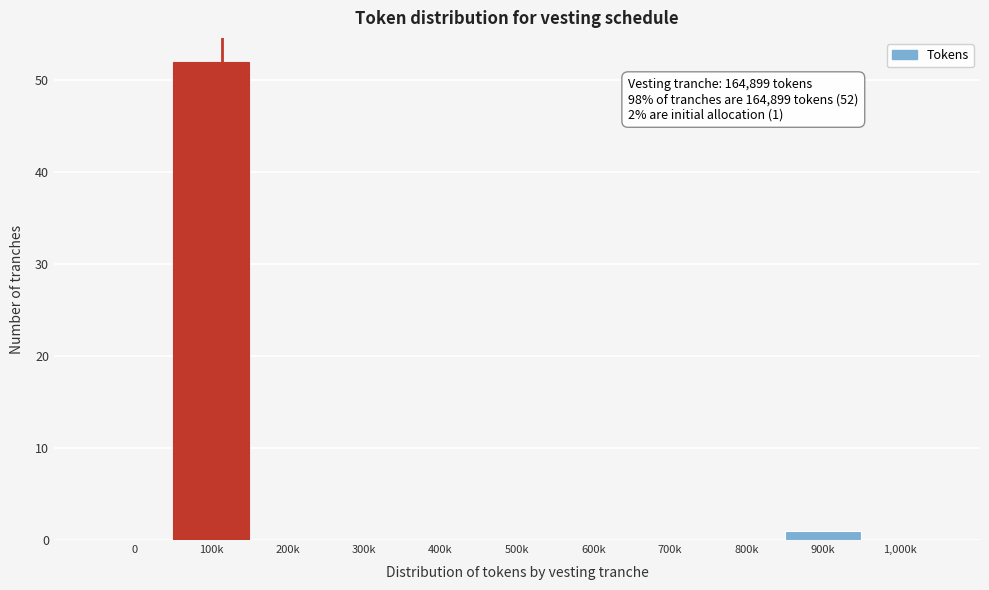

Reading left to right, list all the values displayed in this chart.

0=0	100k=52	200k=0	300k=0	400k=0	500k=0	600k=0	700k=0	800k=0	900k=1	1,000k=0